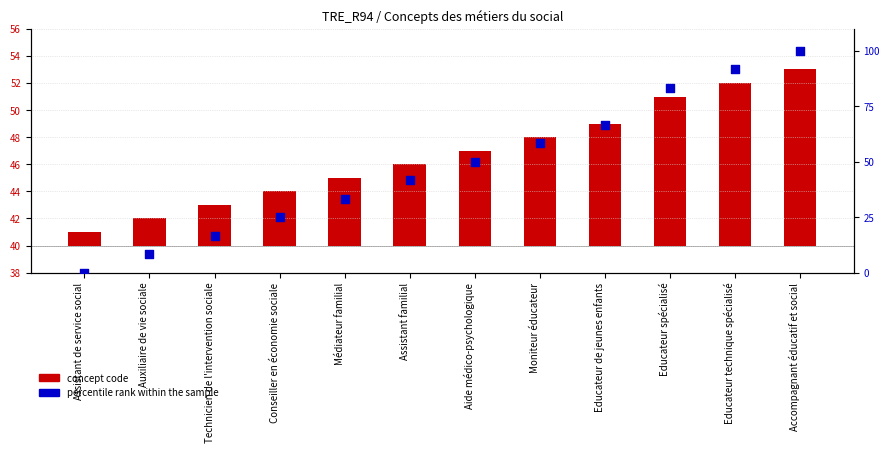

Which series has the widest spread of Y values?

percentile rank within the sample